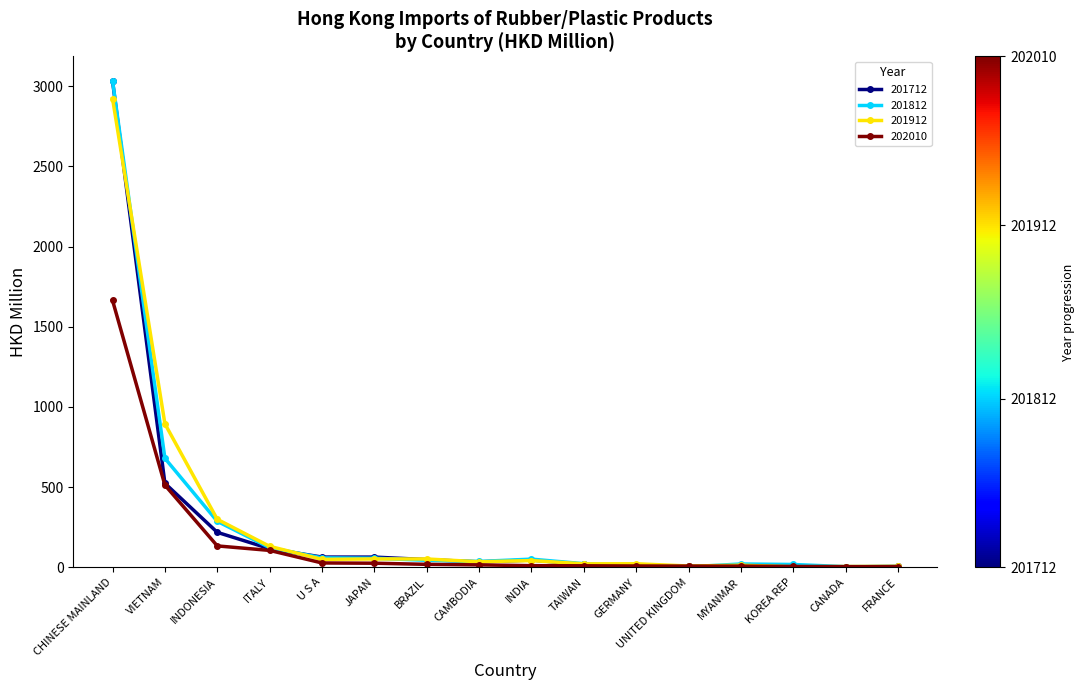

Which category has the highest value across all series?

CHINESE MAINLAND